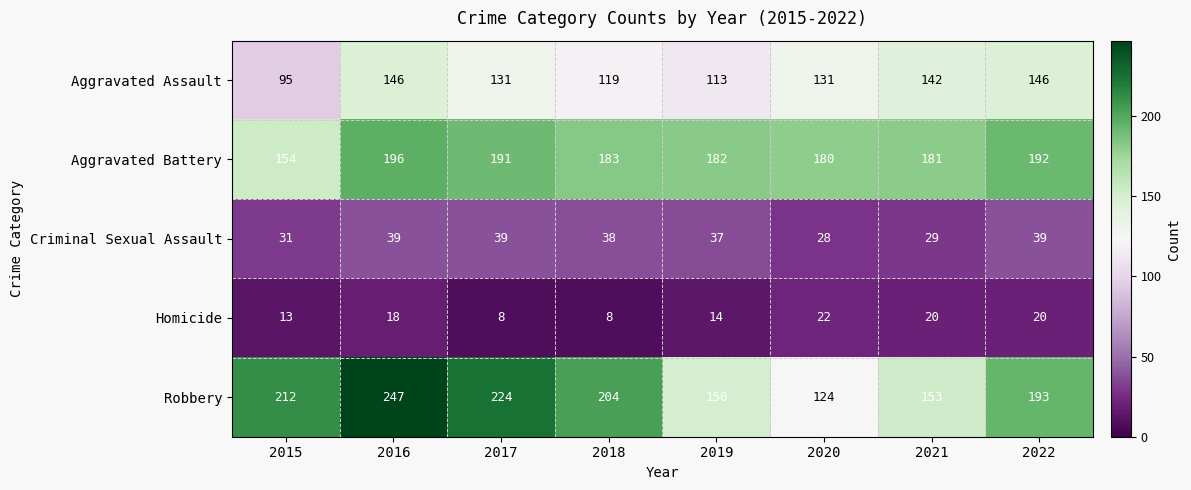

List the series in order of their peak value, highest first.

Robbery, Aggravated Battery, Aggravated Assault, Criminal Sexual Assault, Homicide